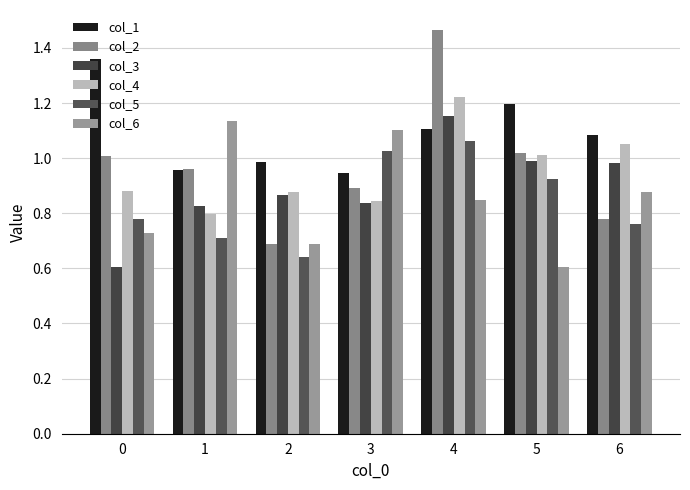

Count the number of data series in this chart.

6